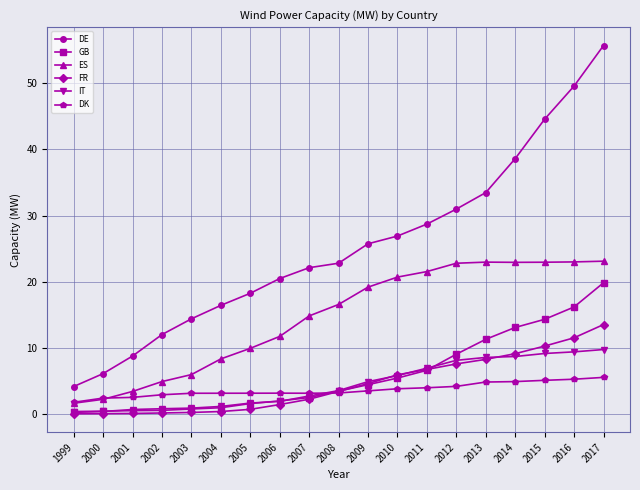

The value of FR at 2008 is 3403.0. True or false?

True